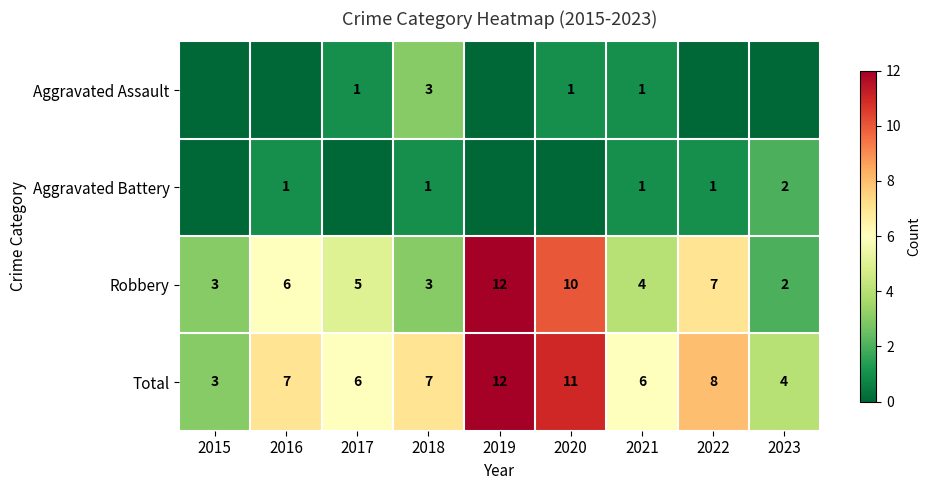

What is the sum of the Aggravated Assault values at 2018 and 2017?

4